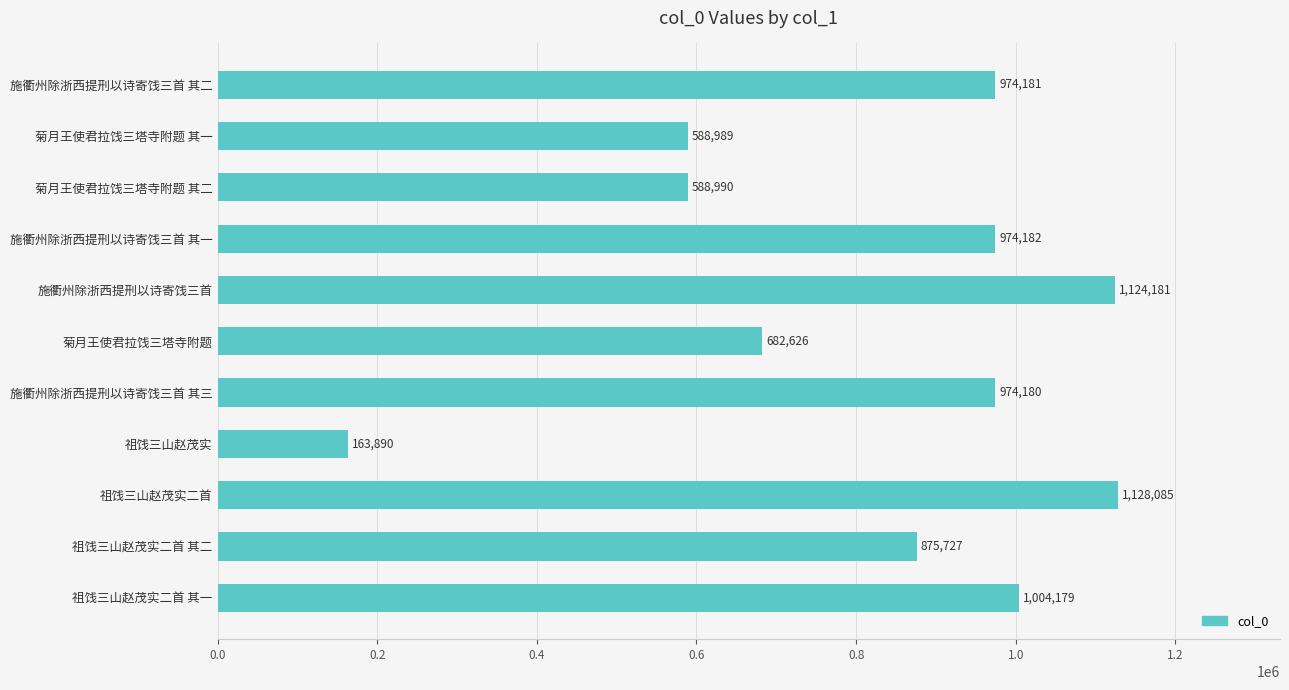

Between 祖饯三山赵茂实二首 and 祖饯三山赵茂实, which is larger?

祖饯三山赵茂实二首